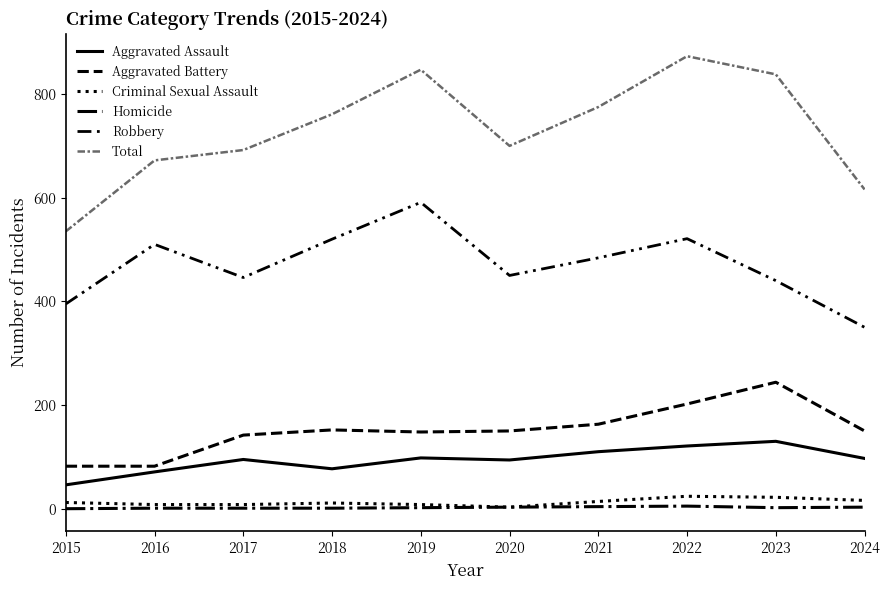

Rank the categories by Criminal Sexual Assault value from lowest to highest.

2020, 2016, 2017, 2019, 2018, 2015, 2021, 2024, 2023, 2022